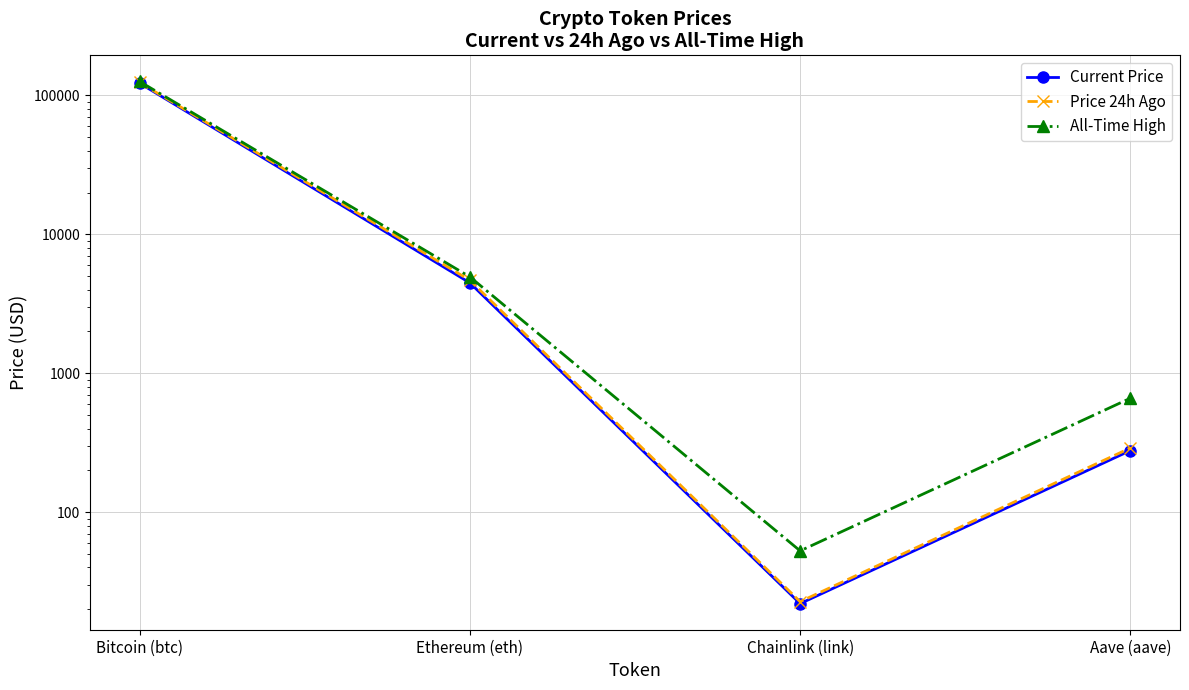

What is the value of the Price 24h Ago point at the 1st from the left?

124100.0